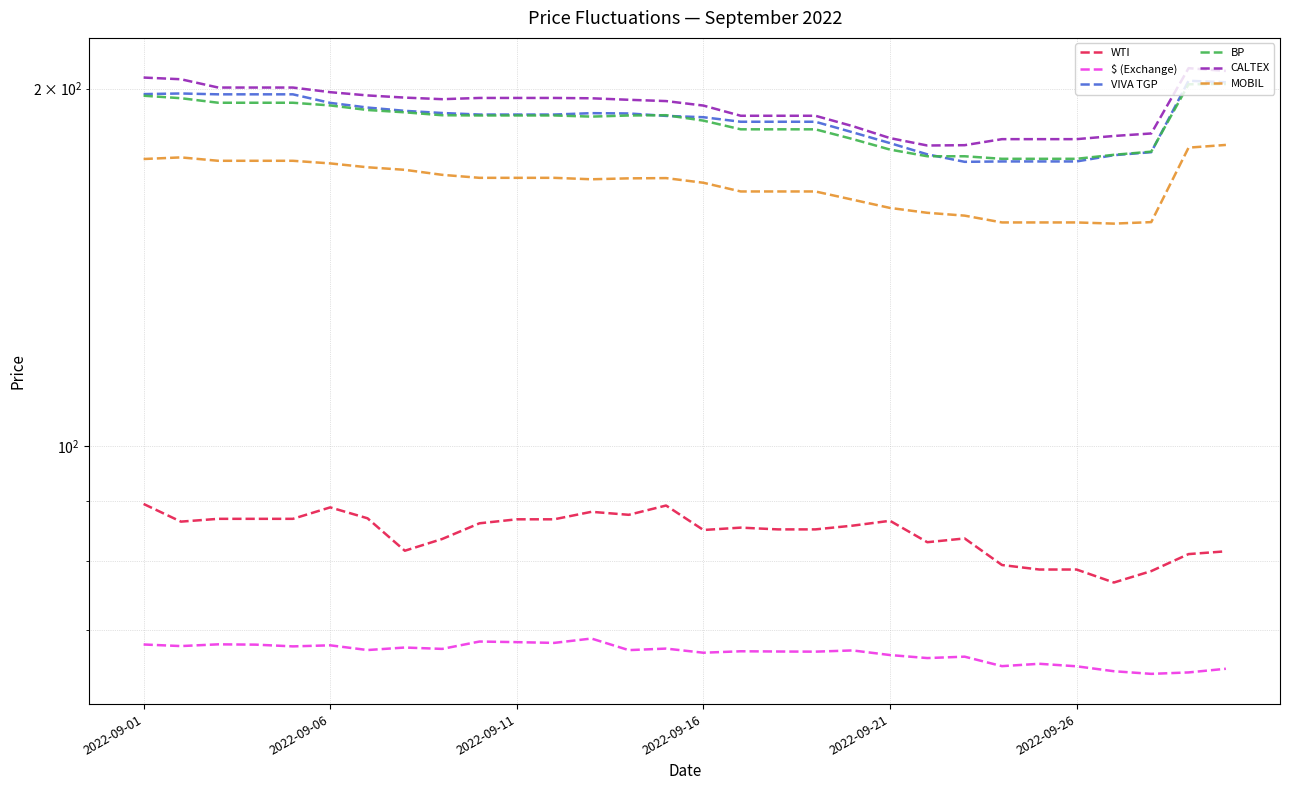

What are all the series names shown in the legend?

WTI, $ (Exchange), VIVA TGP, BP, CALTEX, MOBIL